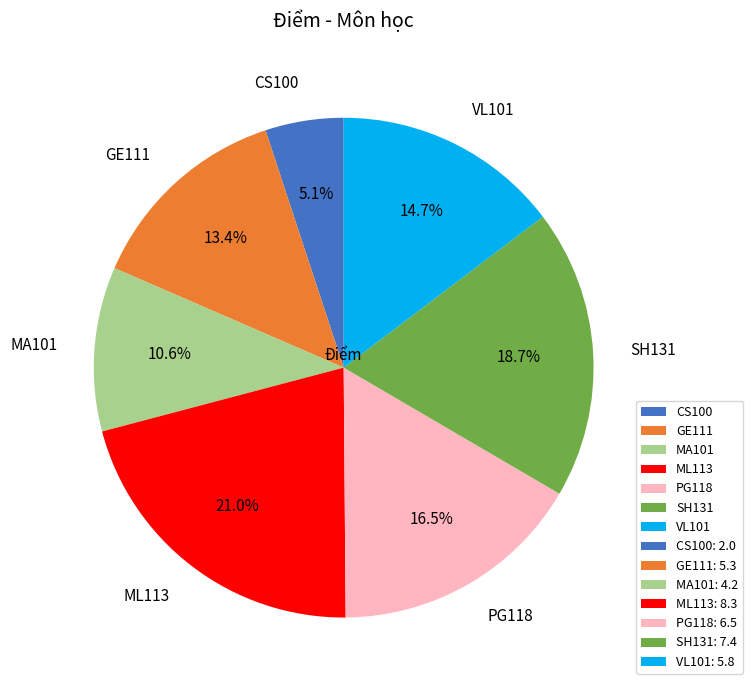

What is the smallest slice in the pie chart?

CS100